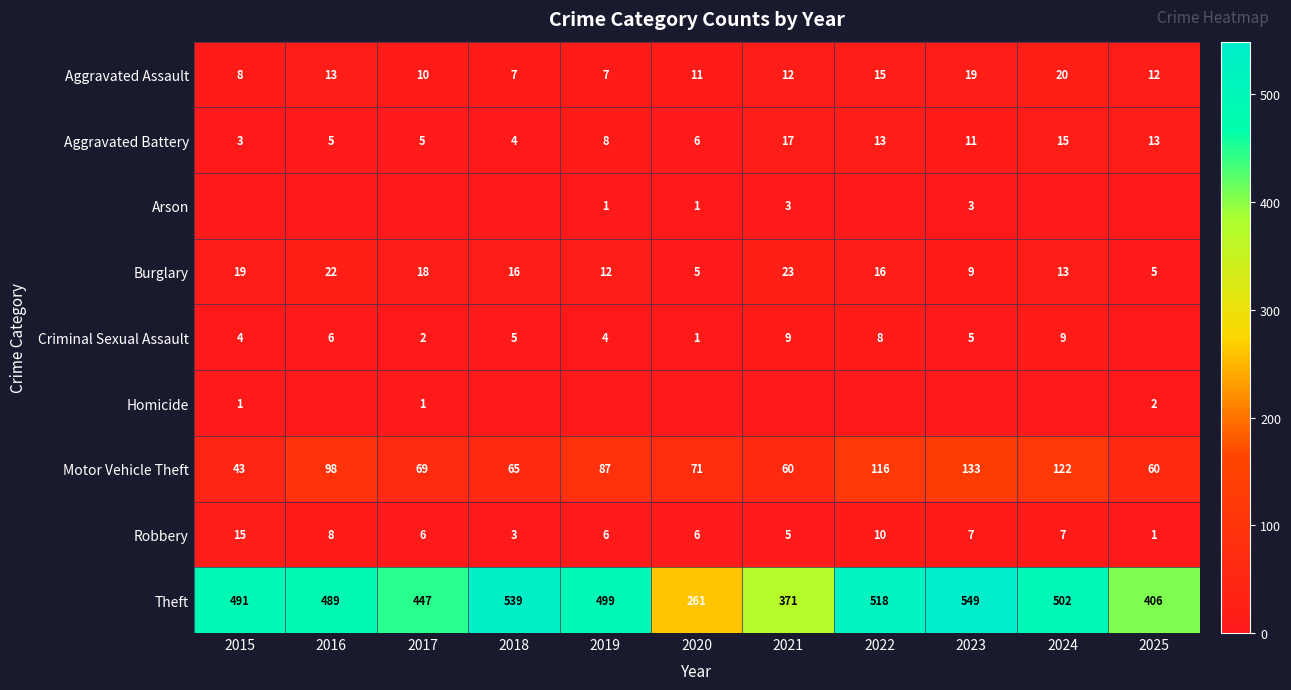

At which label does Robbery first exceed 6?

2015